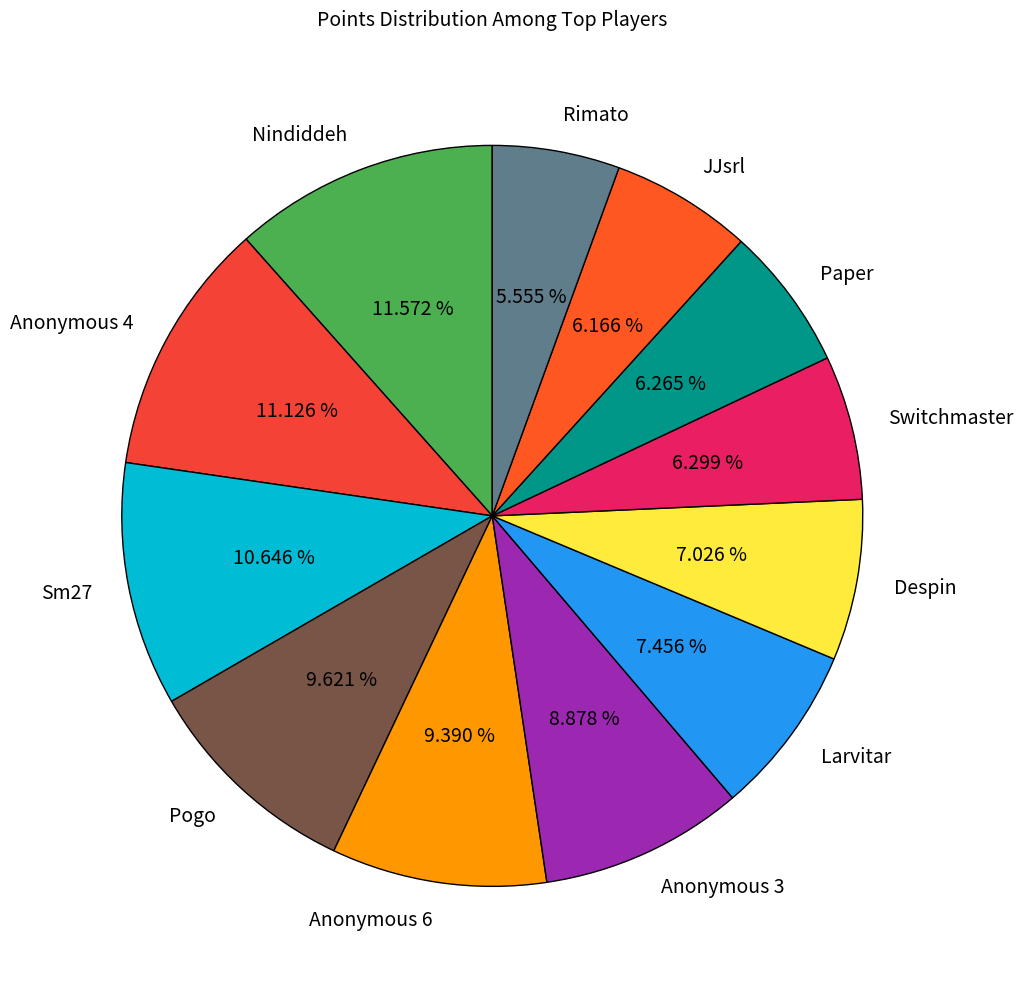

How many slices are in this pie chart?

12